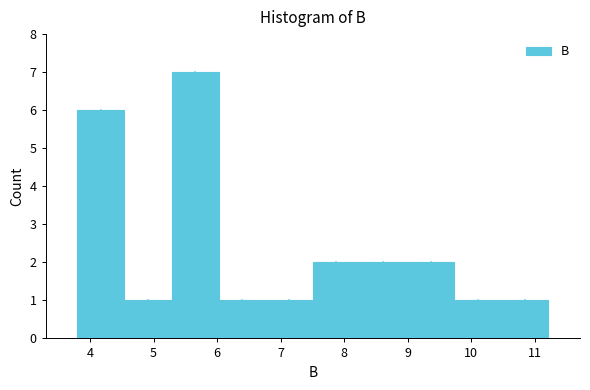

Reading left to right, list every bar in this chart as the range it spans on the x-axis followed by its height. Neither the bar edges nor the heights are printed on the chart, so give them approximately, as read against the axes.

3.8 to 4.5: 6
4.5 to 5.3: 1
5.3 to 6.0: 7
6.0 to 6.8: 1
6.8 to 7.5: 1
7.5 to 8.2: 2
8.2 to 9.0: 2
9.0 to 9.7: 2
9.7 to 10.5: 1
10.5 to 11.2: 1